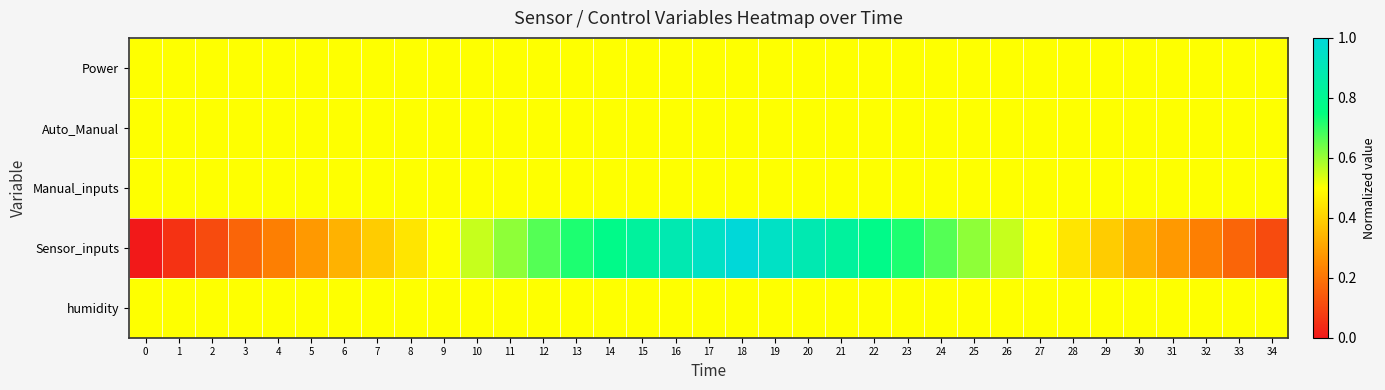

What is the difference between the highest and lowest values at 5?

0.2